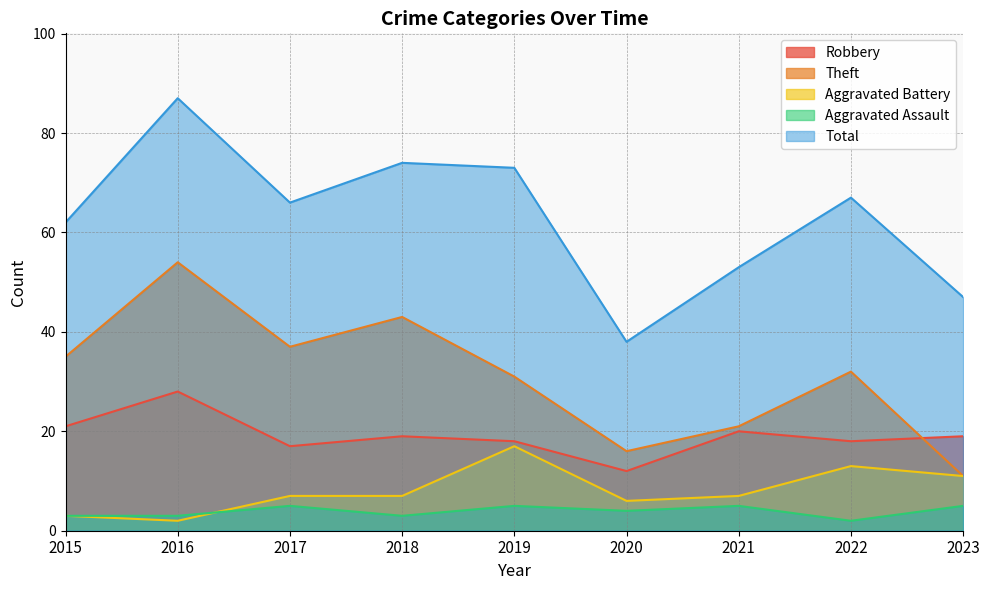

At how many categories does at least one series exceed 50?

7